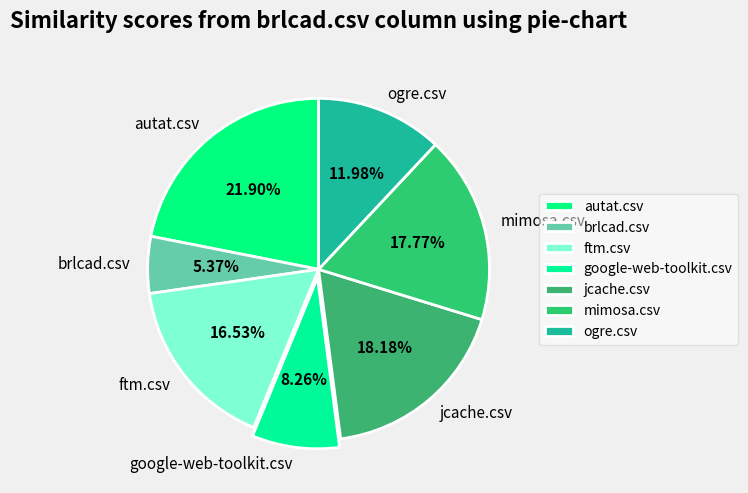

To the nearest percent, what percentage of the pie is mimosa.csv?

18%